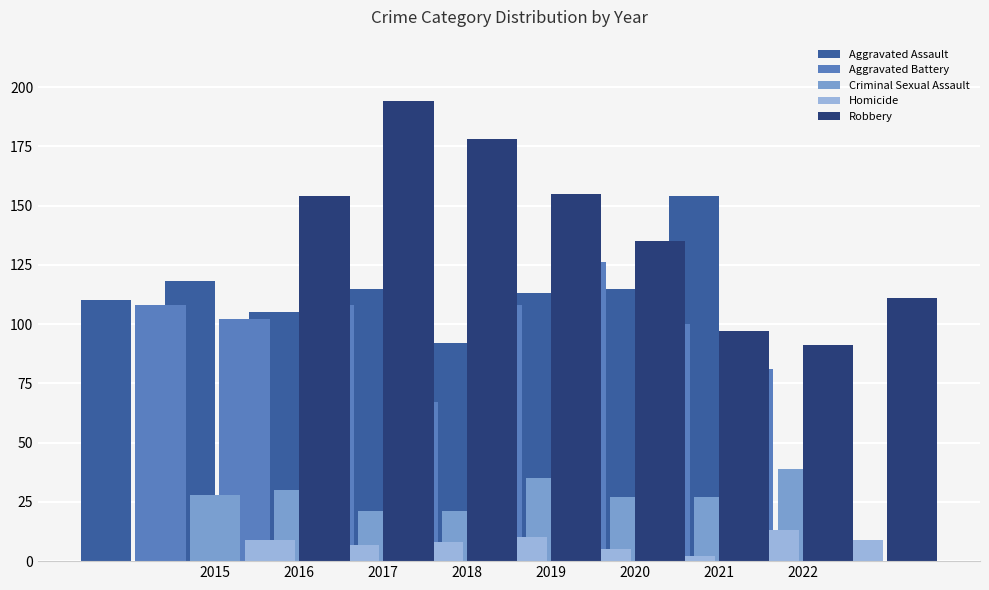

What are all the series names shown in the legend?

Aggravated Assault, Aggravated Battery, Criminal Sexual Assault, Homicide, Robbery